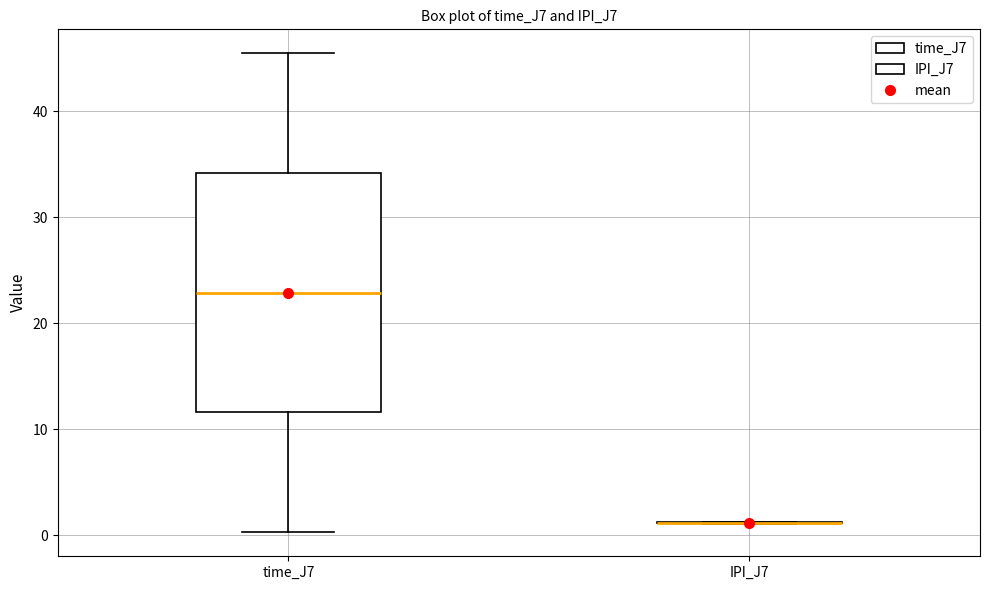

Reading left to right, read every box against the y-axis: the position of its median line, the range the box covers, and the ends of its whiskers. The values are not printed on the chart, so give them approximately, as read against the axis.

time_J7: median 23, box 12 to 34, whiskers 0 to 45
IPI_J7: box collapsed to a line at 1, whiskers 1 to 1